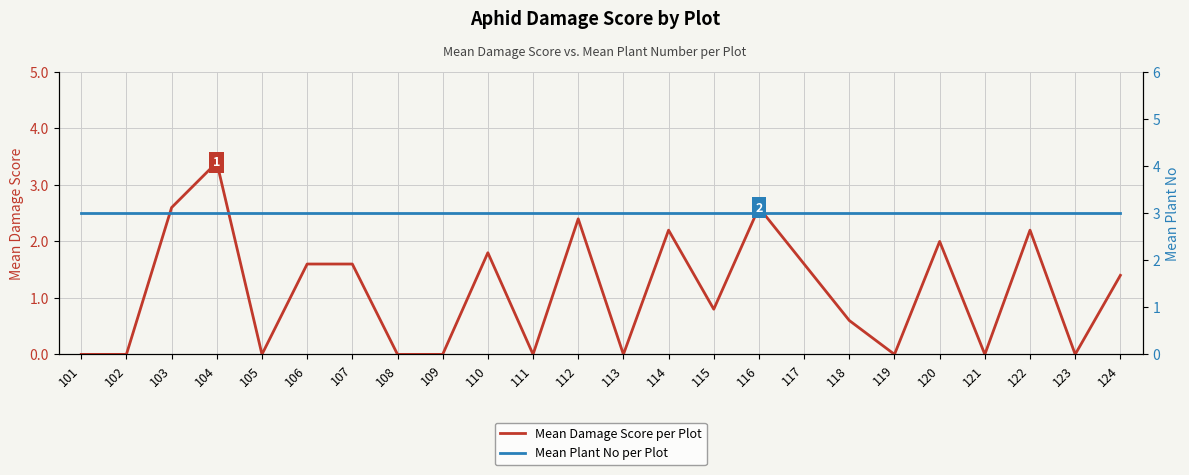

True or false: Mean Plant No per Plot and Mean Damage Score per Plot cross at least once.

True